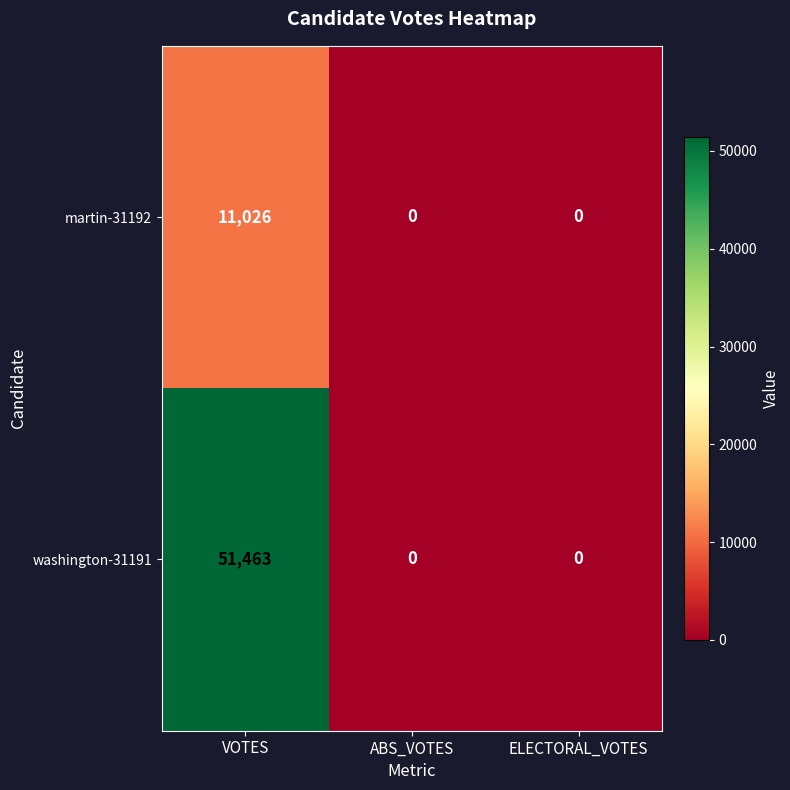

How many values in the martin-31192 series exceed 0?

1